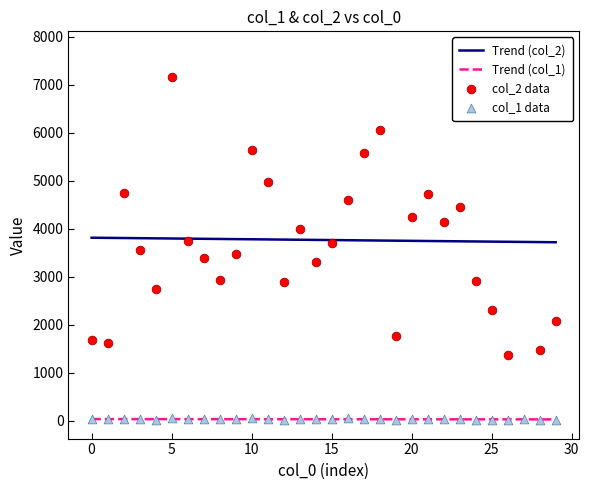

Which series has the largest Y range (max minus min)?

col_2